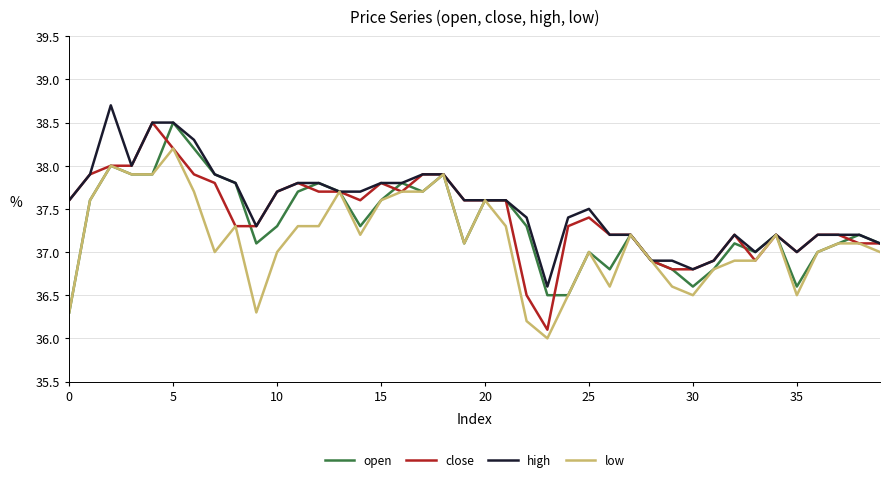

List the series in order of their overall mean, lowest first.

low, open, close, high